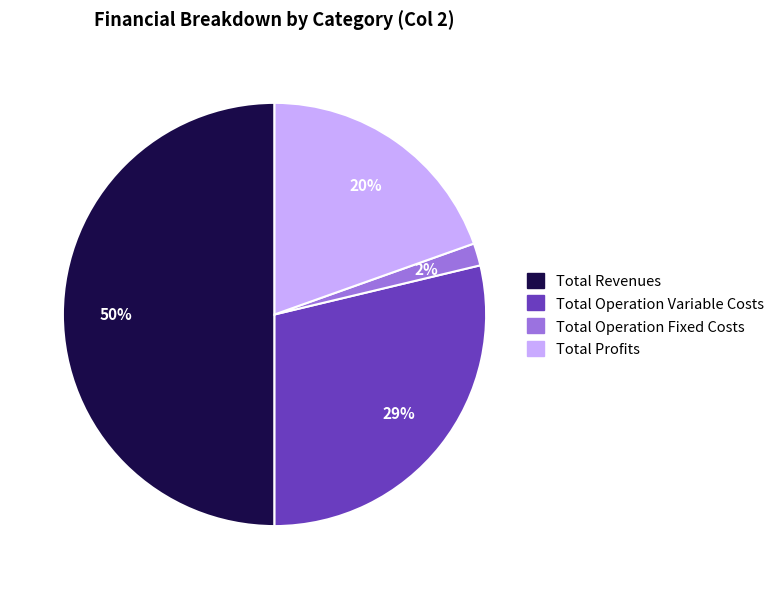

To the nearest percent, what is the difference between the largest and smallest slice percentages?

48%